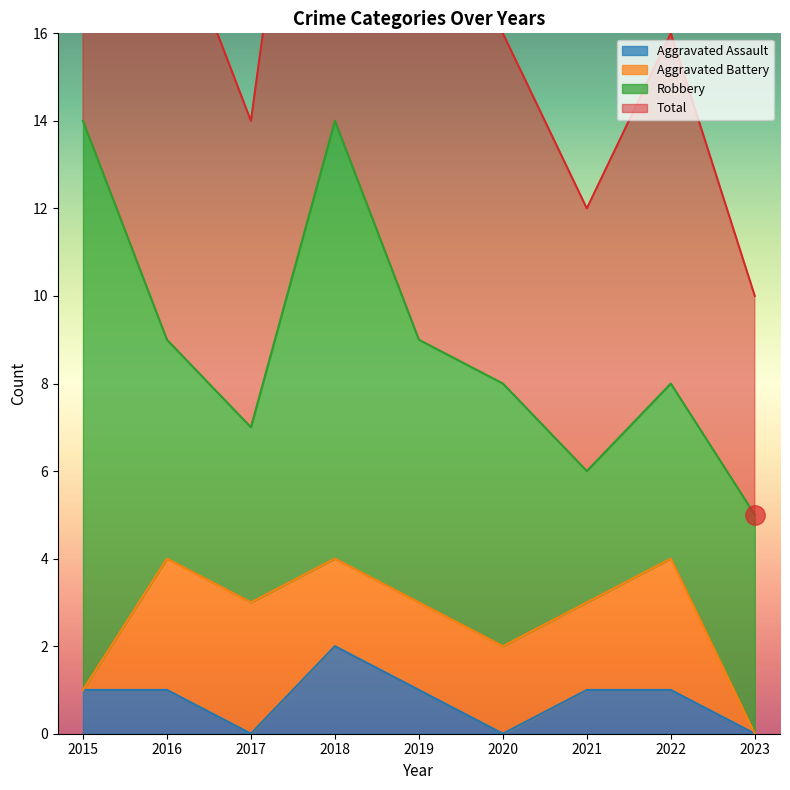

True or false: Aggravated Assault has a value of 2 at 2016.

False